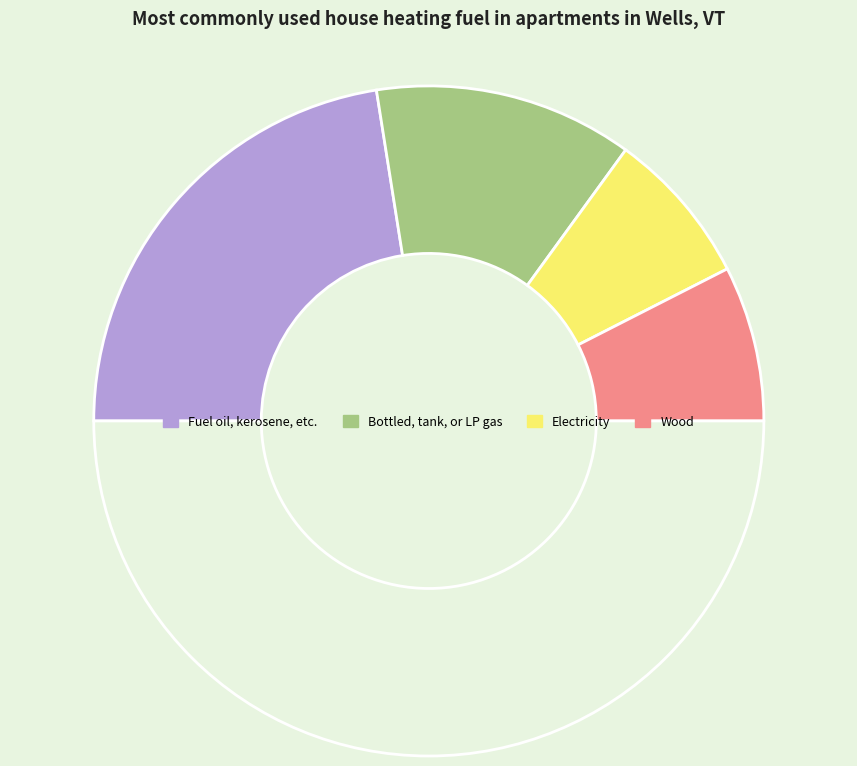

How many segments does this pie chart have?

5